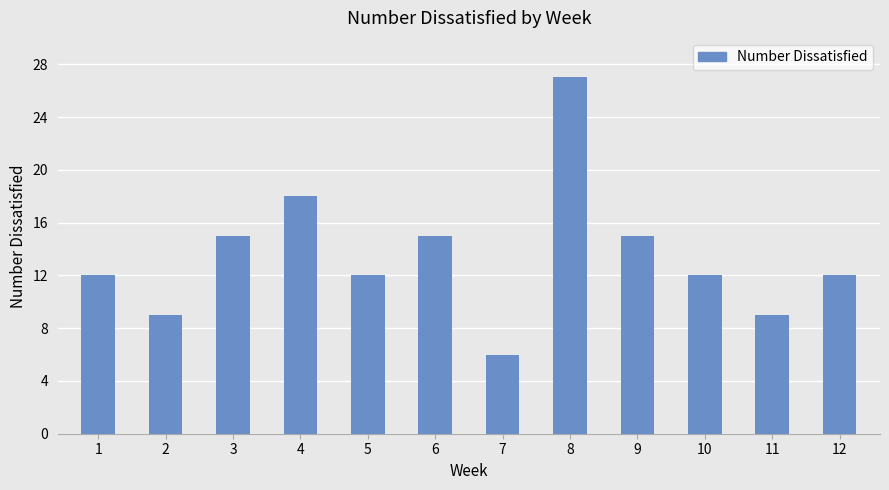

Read the value at 4, to the nearest 10.

20